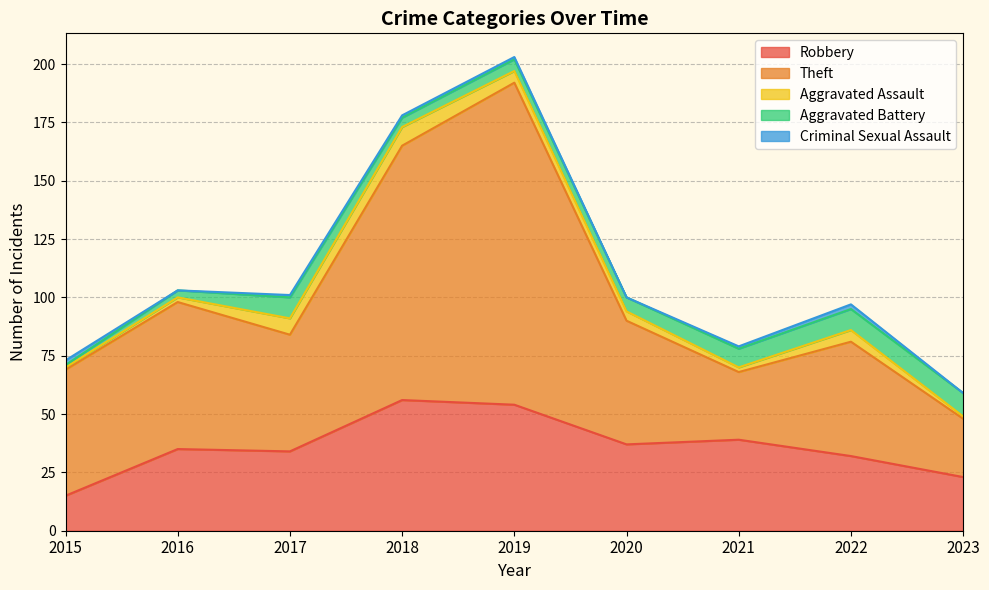

What is the lowest value of the Robbery series?

15